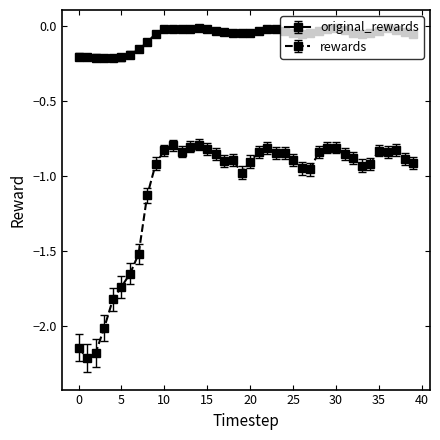

True or false: original_rewards has more than 0 interior local peaks.

True